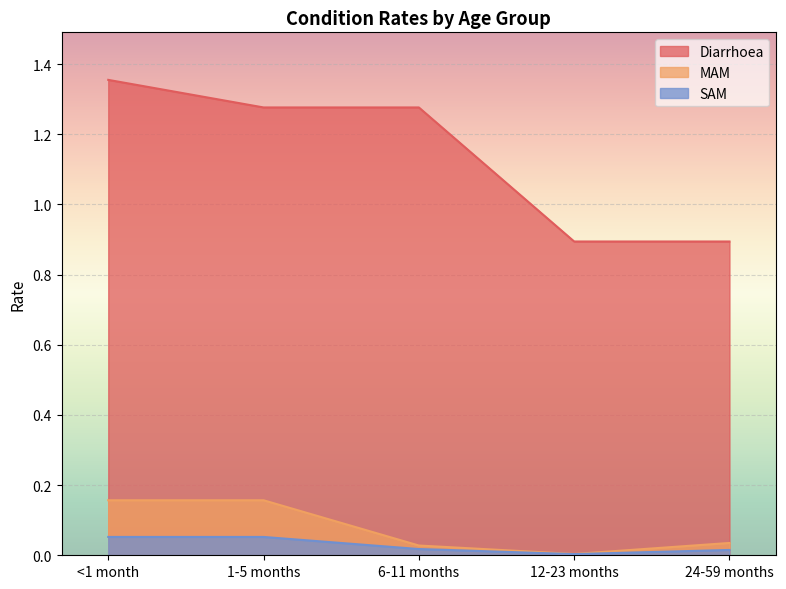

The SAM series shows 0.0 at 12-23 months. True or false?

False